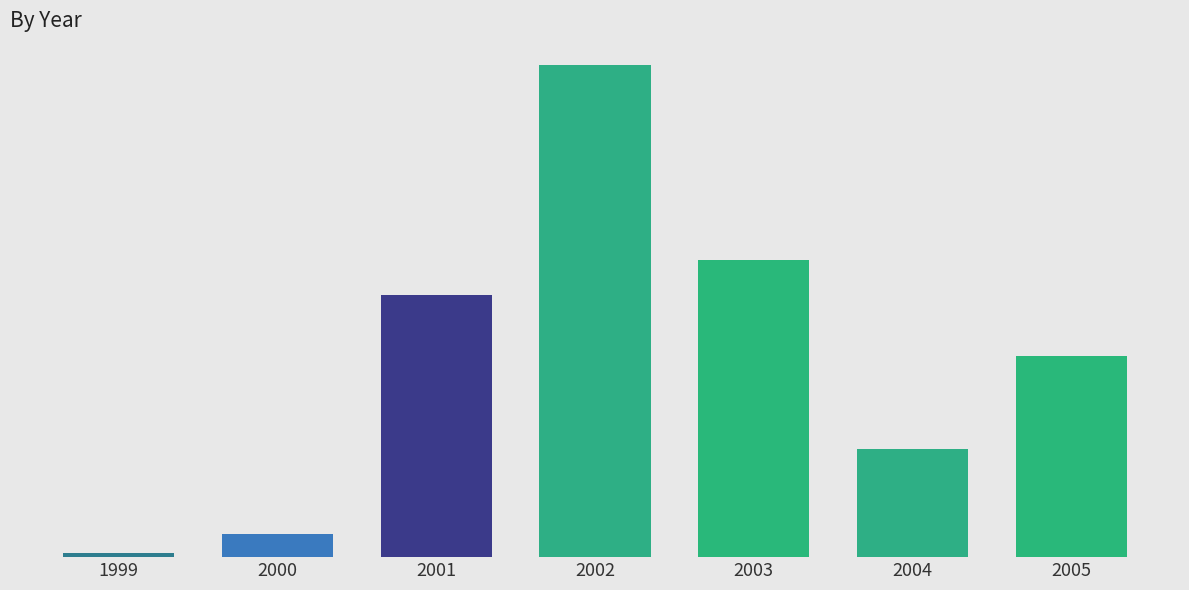

Which has a higher value, 2004 or 2005?

2005